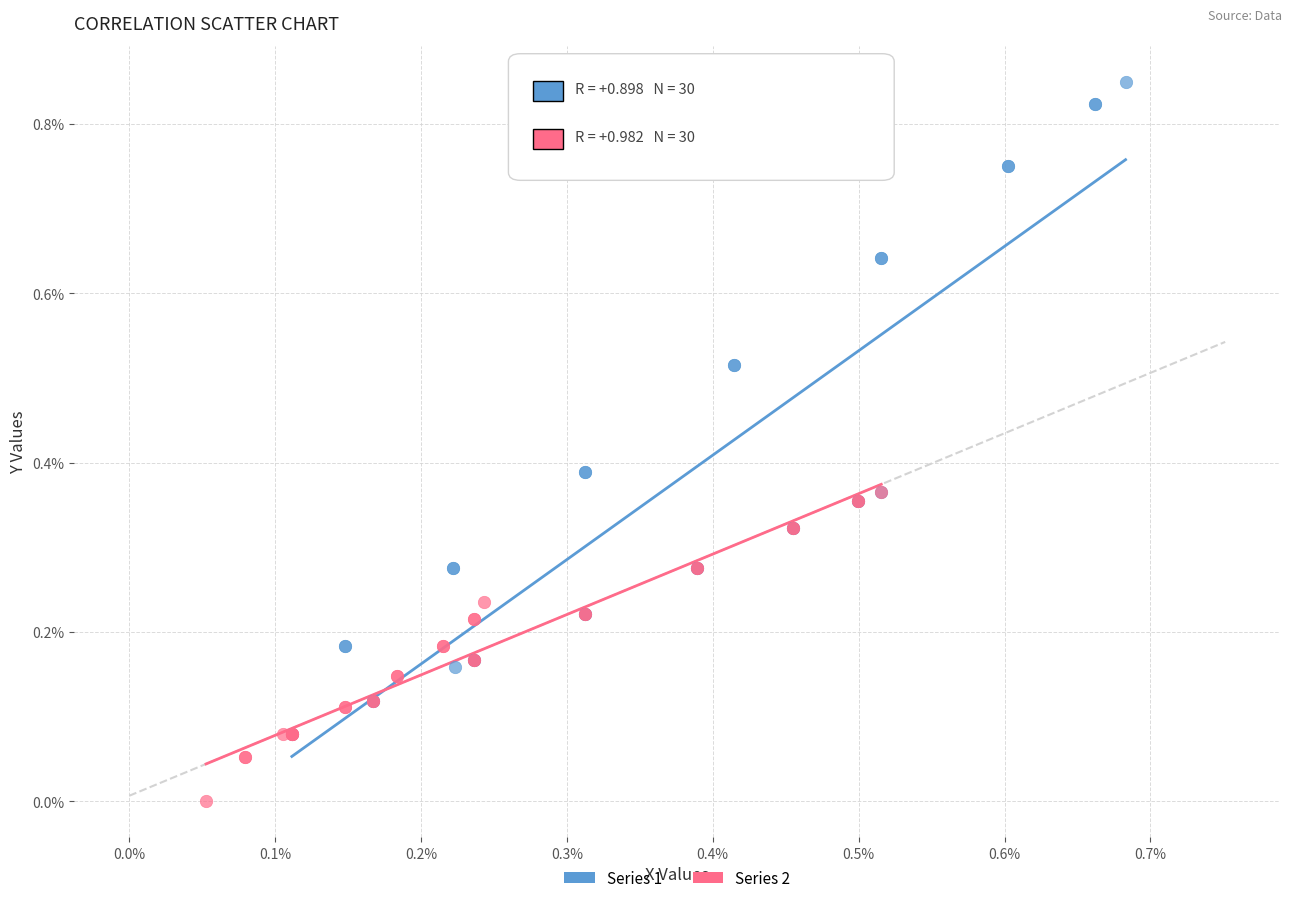

Which series reaches the maximum Y coordinate?

Series 1